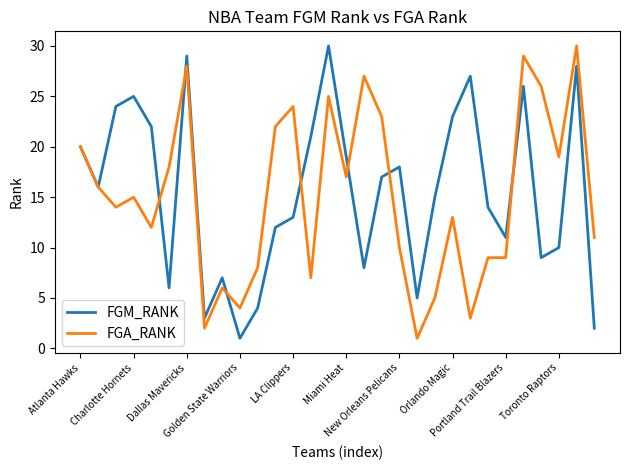

What is the highest value of the FGM_RANK series?

30